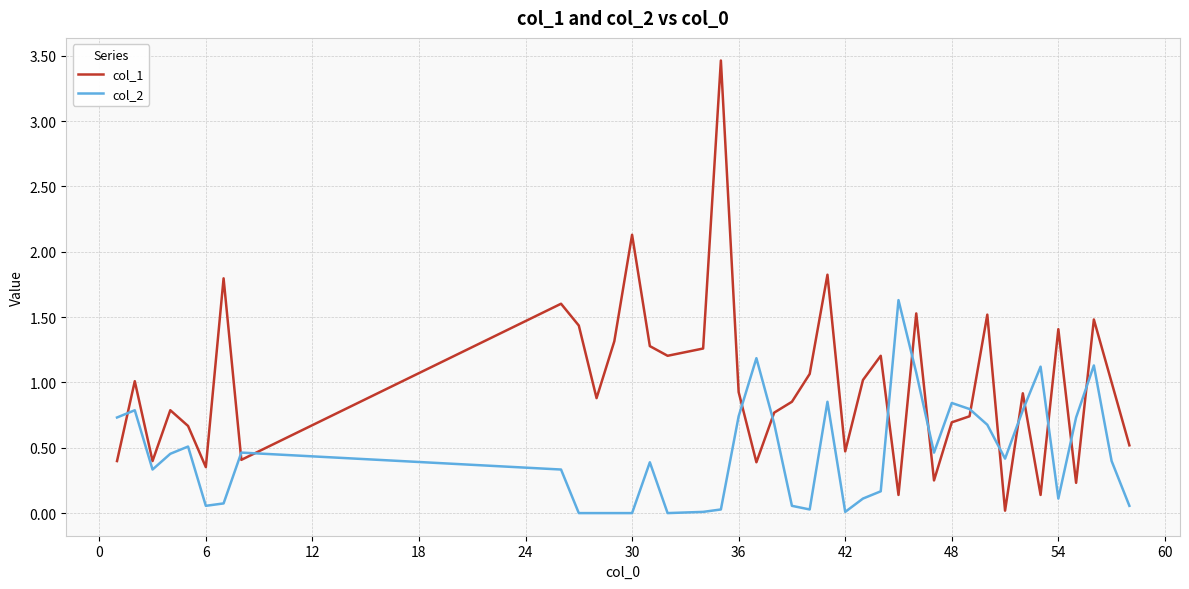

List the series in order of their peak value, lowest first.

col_2, col_1